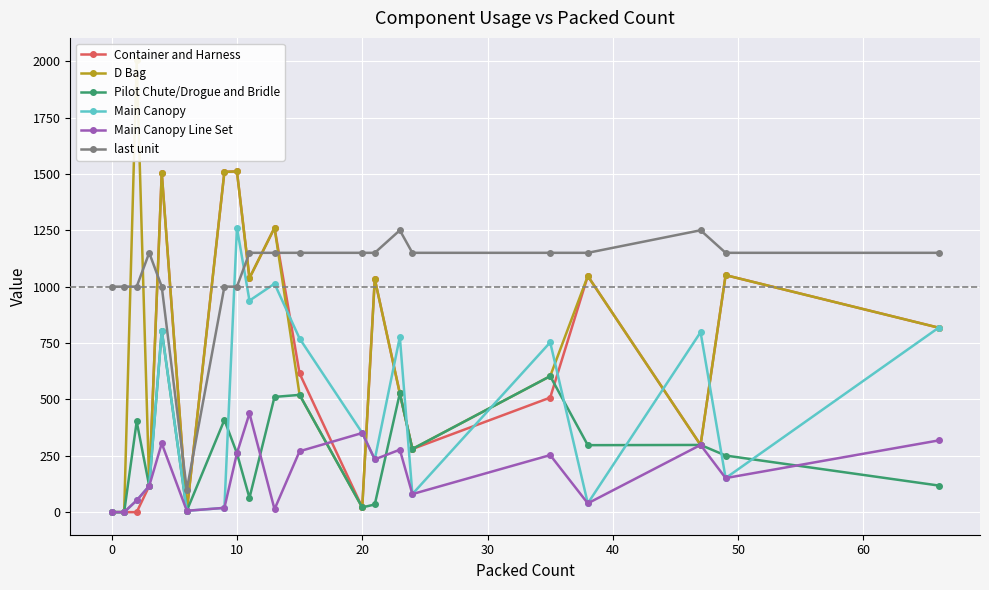

What are all the series names shown in the legend?

Container and Harness, D Bag, Pilot Chute/Drogue and Bridle, Main Canopy, Main Canopy Line Set, last unit